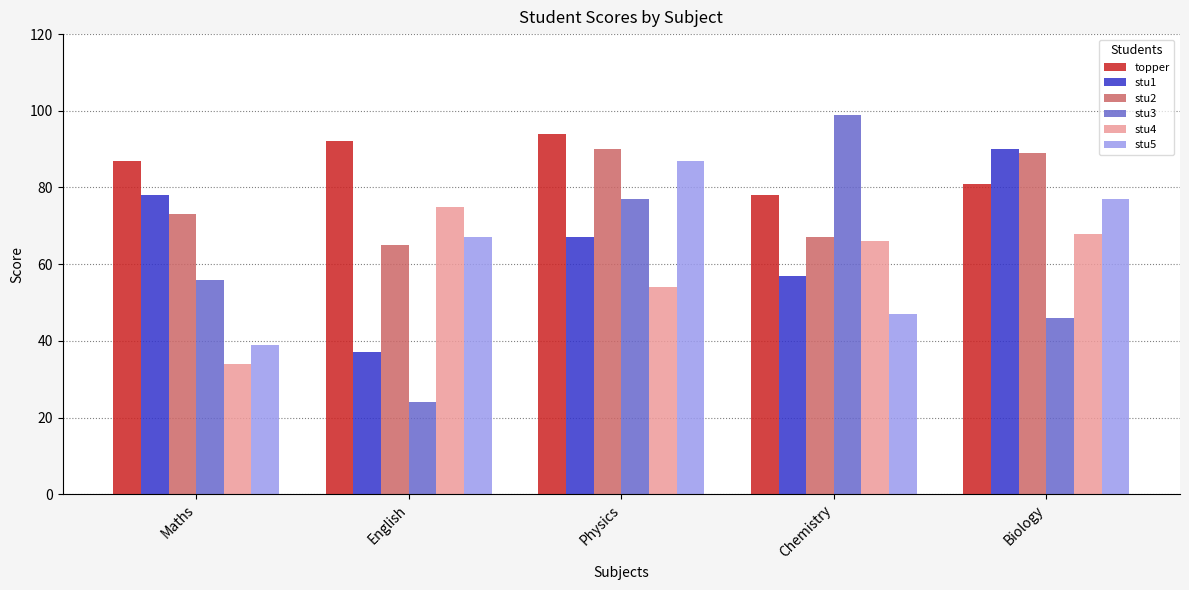

Which series has the largest total across all categories?

topper